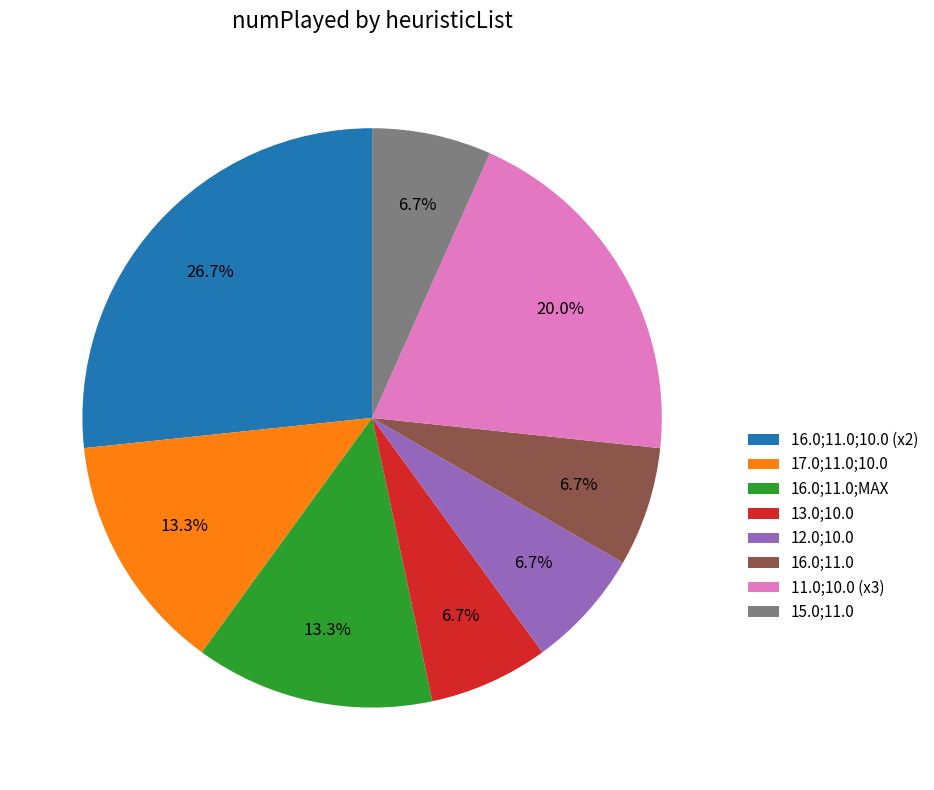

Approximately how many times larger is the value at 11.0;10.0 (x3) compared to 16.0;11.0?

3.0